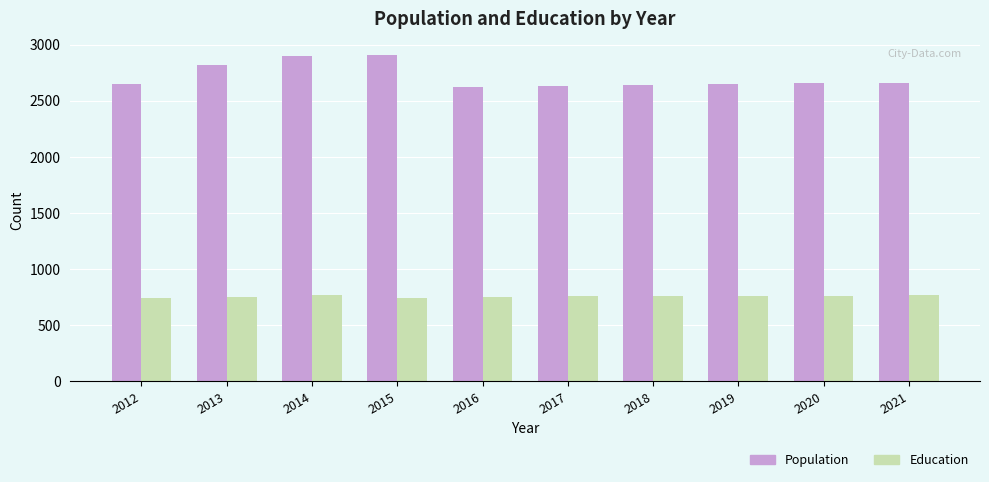

What is the sum of the Population values at 2019 and 2020?

5299